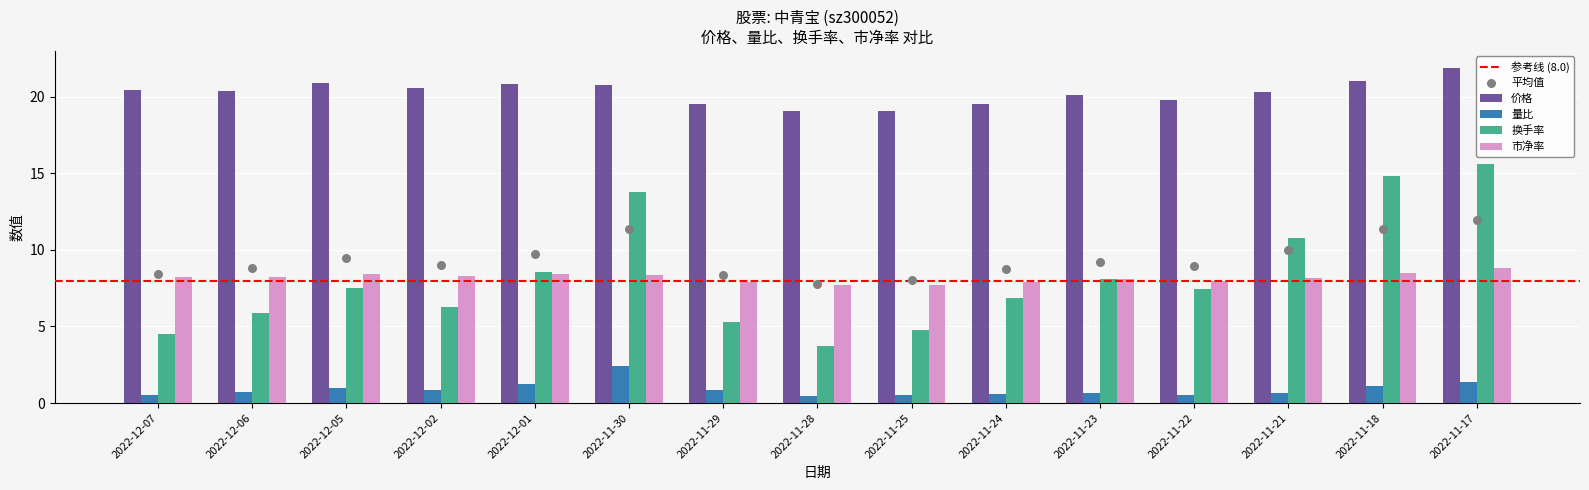

What is the total value across all series at 2022-11-22?

35.7